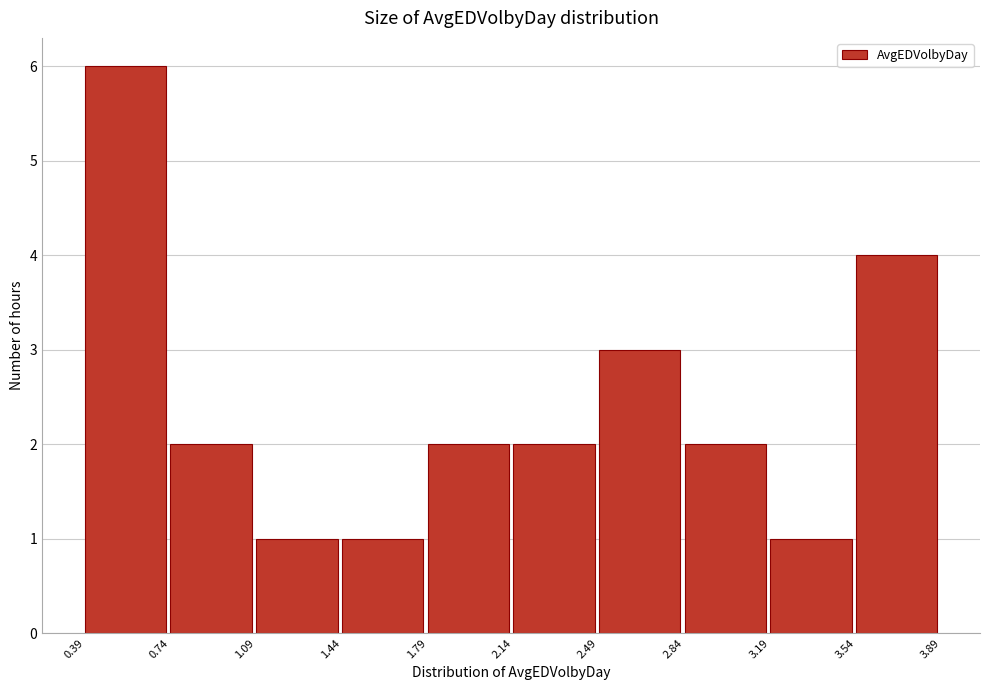

Which range on the x-axis has the tallest bar?

0.39 to 0.74